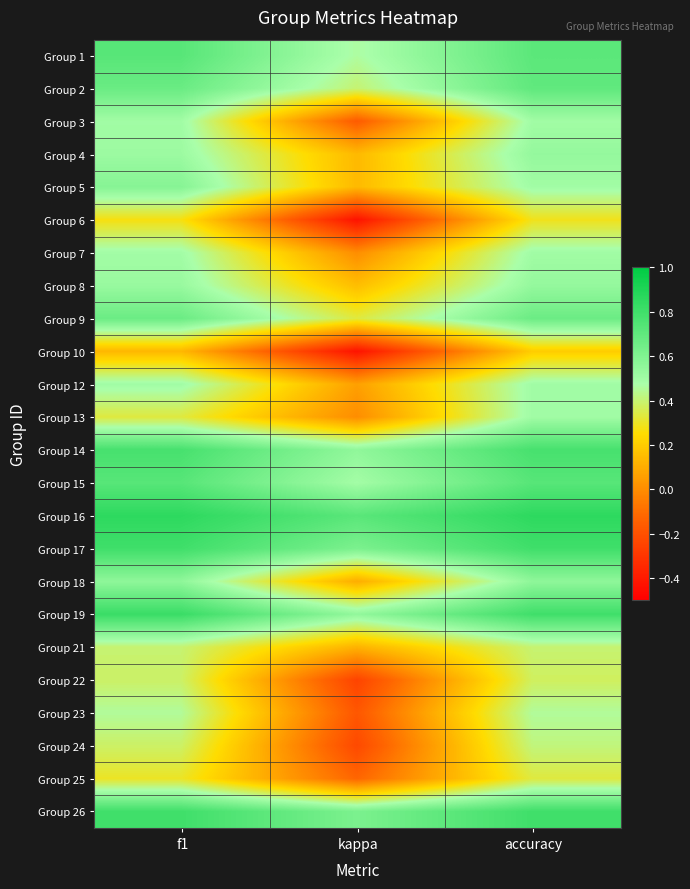

Reading left to right, what are all the values shown in this chart?

Group 1: f1=0.7	kappa=0.5	accuracy=0.7
Group 2: f1=0.7	kappa=0.4	accuracy=0.7
Group 3: f1=0.5	kappa=-0.2	accuracy=0.5
Group 4: f1=0.5	kappa=0.1	accuracy=0.5
Group 5: f1=0.6	kappa=0.1	accuracy=0.5
Group 6: f1=0.3	kappa=-0.4	accuracy=0.3
Group 7: f1=0.5	kappa=0.0	accuracy=0.5
Group 8: f1=0.5	kappa=0.2	accuracy=0.5
Group 9: f1=0.7	kappa=0.3	accuracy=0.7
Group 10: f1=0.1	kappa=-0.4	accuracy=0.2
Group 12: f1=0.5	kappa=0.1	accuracy=0.5
Group 13: f1=0.3	kappa=0.0	accuracy=0.5
Group 14: f1=0.8	kappa=0.6	accuracy=0.8
Group 15: f1=0.7	kappa=0.5	accuracy=0.7
Group 16: f1=0.9	kappa=0.7	accuracy=0.9
Group 17: f1=0.8	kappa=0.6	accuracy=0.8
Group 18: f1=0.6	kappa=0.1	accuracy=0.6
Group 19: f1=0.8	kappa=0.5	accuracy=0.8
Group 21: f1=0.4	kappa=0.1	accuracy=0.4
Group 22: f1=0.4	kappa=-0.2	accuracy=0.4
Group 23: f1=0.5	kappa=-0.2	accuracy=0.5
Group 24: f1=0.4	kappa=-0.2	accuracy=0.4
Group 25: f1=0.3	kappa=-0.1	accuracy=0.3
Group 26: f1=0.8	kappa=0.6	accuracy=0.8